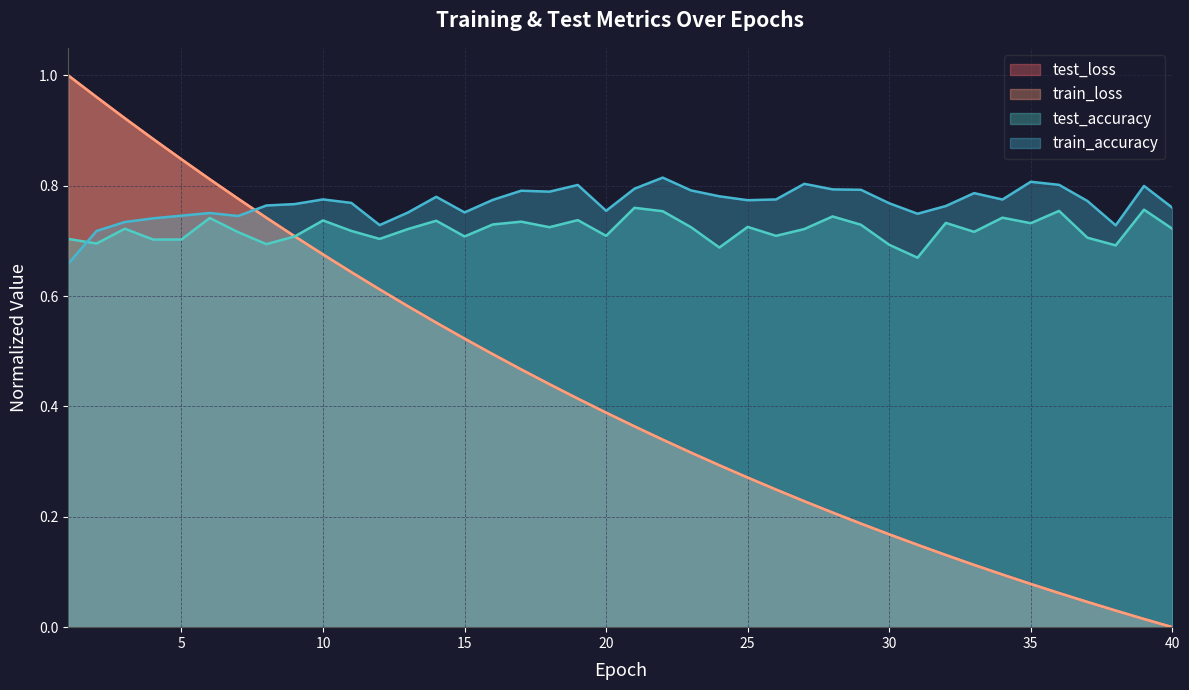

What is the sum of the train_loss values at 22 and 18?

0.8